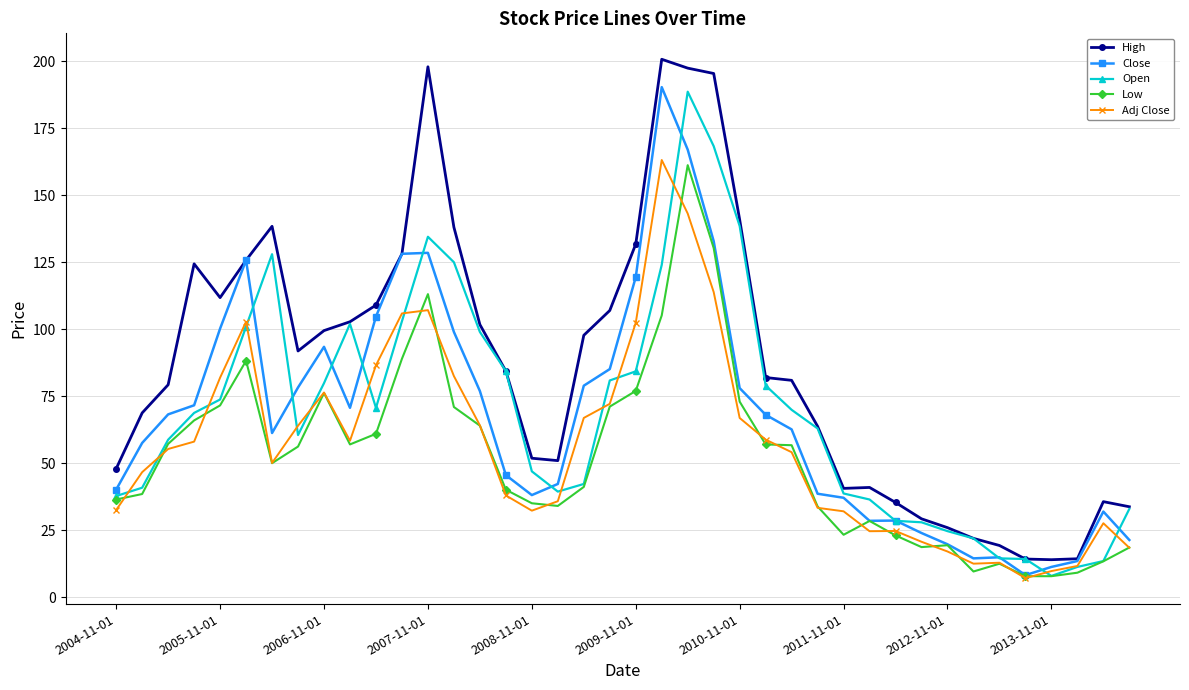

What is the minimum value for Adj Close?

7.2